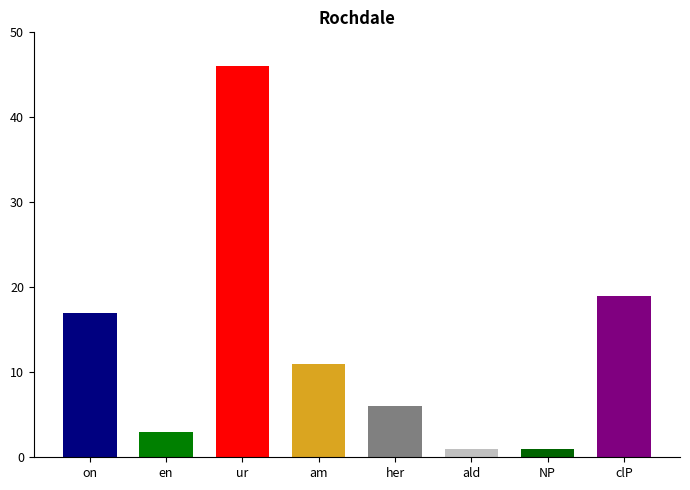

True or false: the data shows 4 at clP.

False